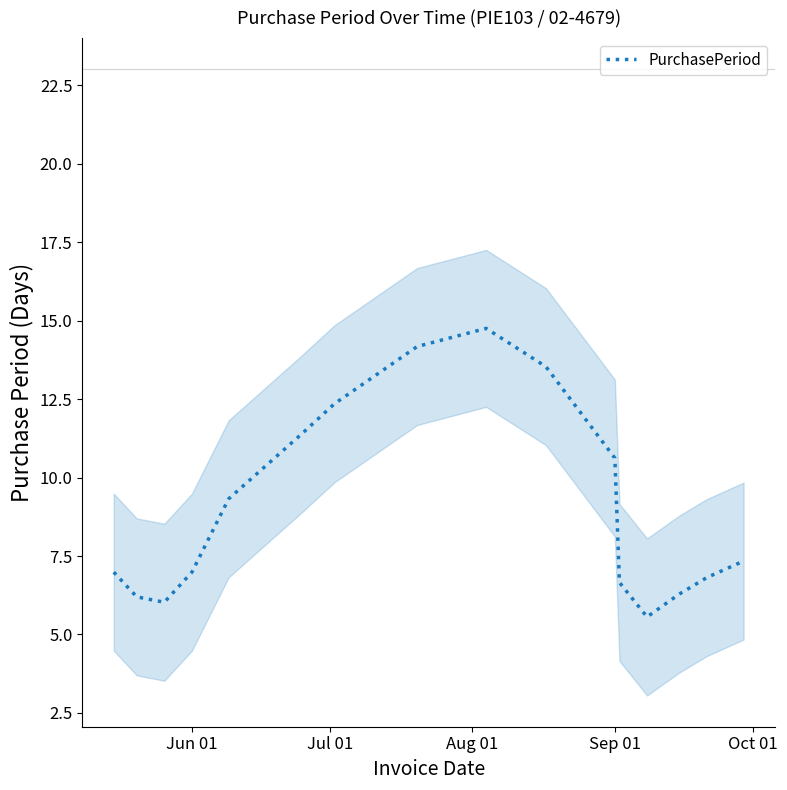

How many values are below 7?

8